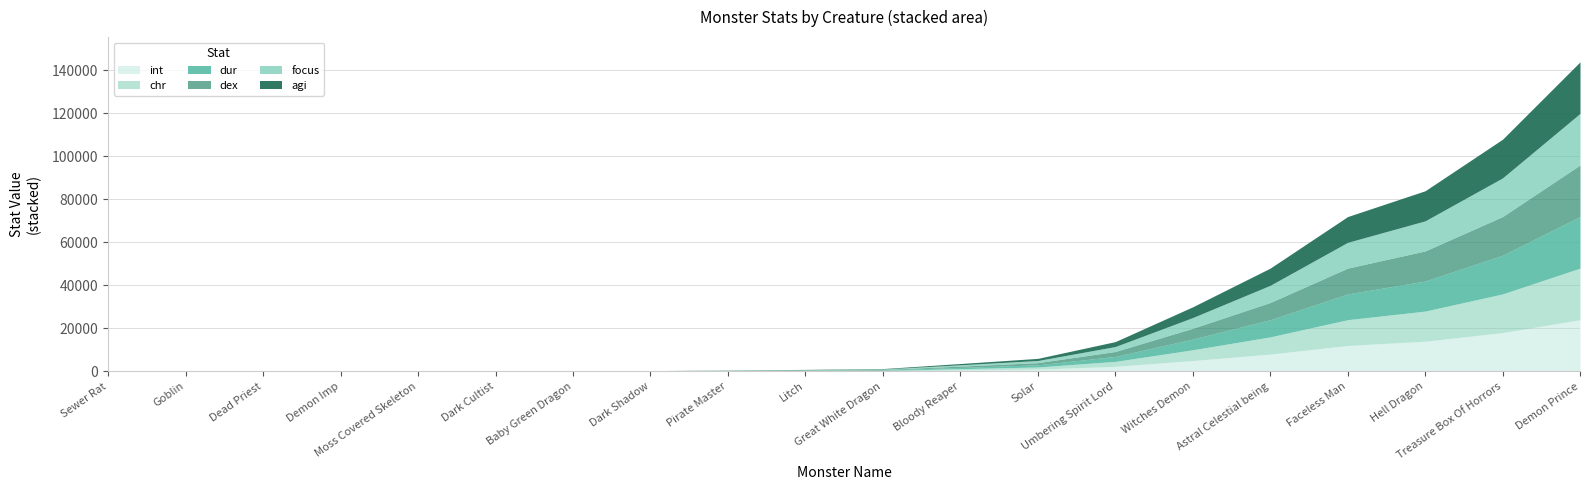

True or false: chr and int intersect in this chart.

False